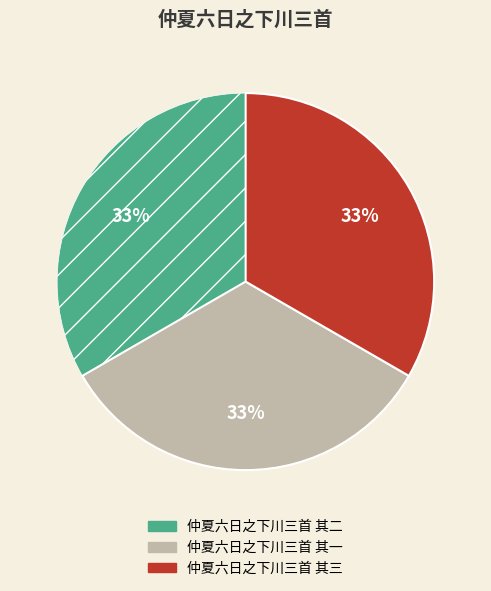

What percentage is the 仲夏六日之下川三首 其二 slice, to the nearest percent?

33%